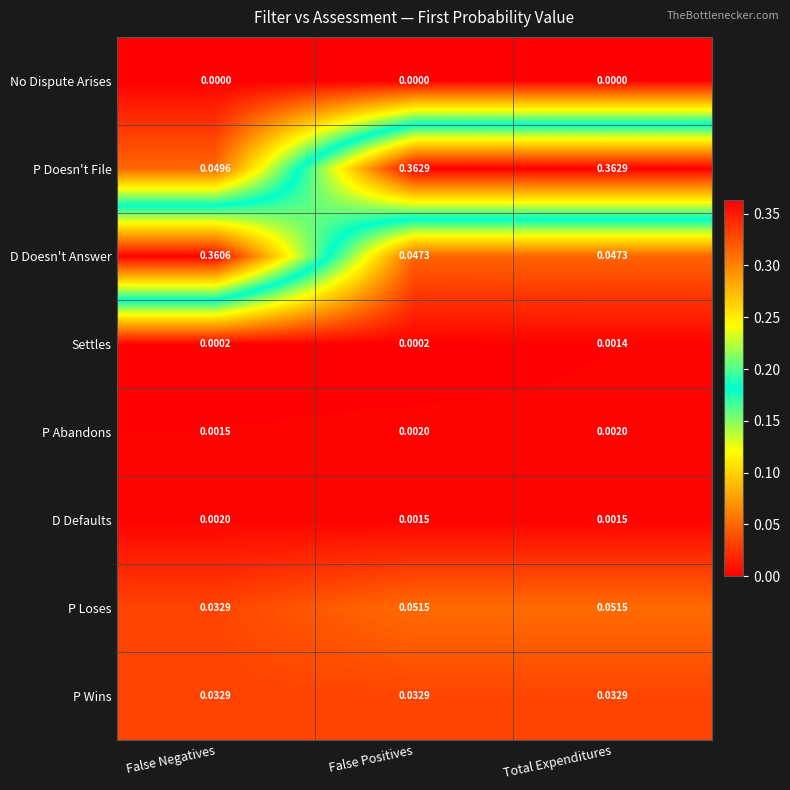

Which category has the highest value in the D Defaults series?

False Negatives